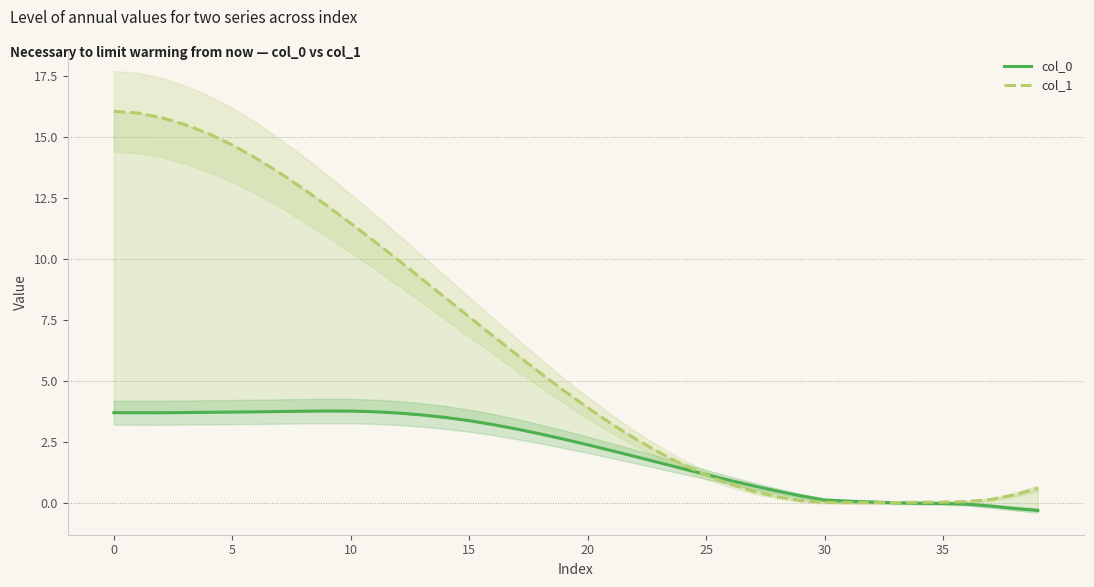

The col_0 series shows 3.7 at 0. True or false?

True